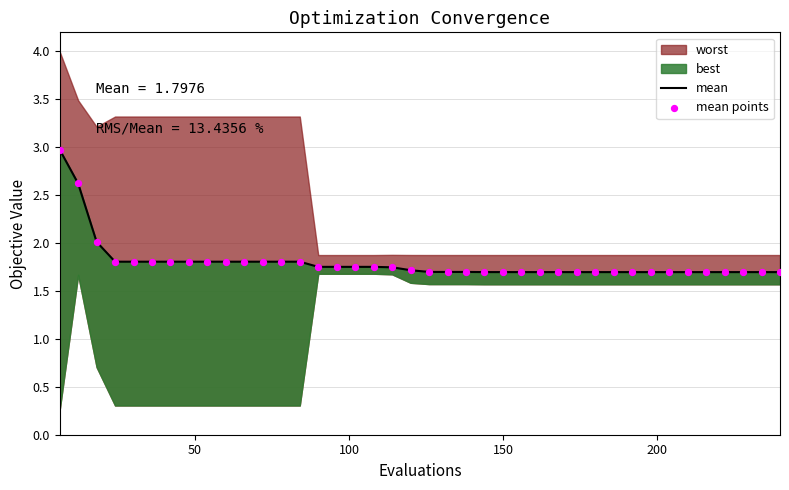

Is the value of mean points at 22 greater than the value of mean at 33?

Yes